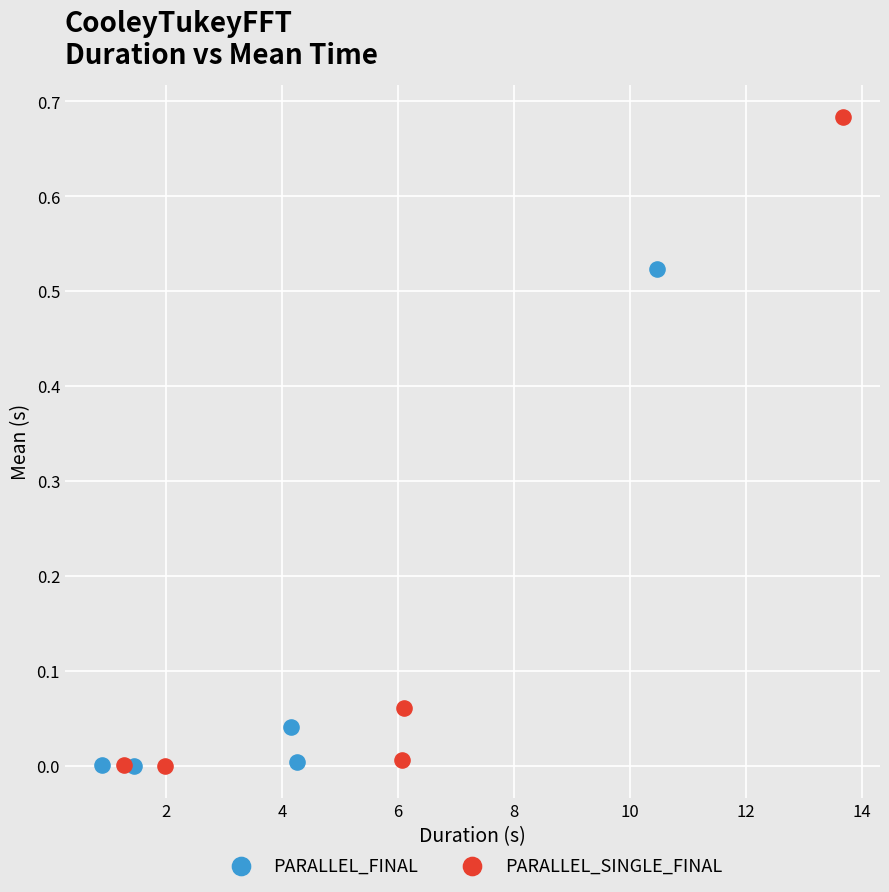

Which series contains the highest Y value?

PARALLEL_SINGLE_FINAL